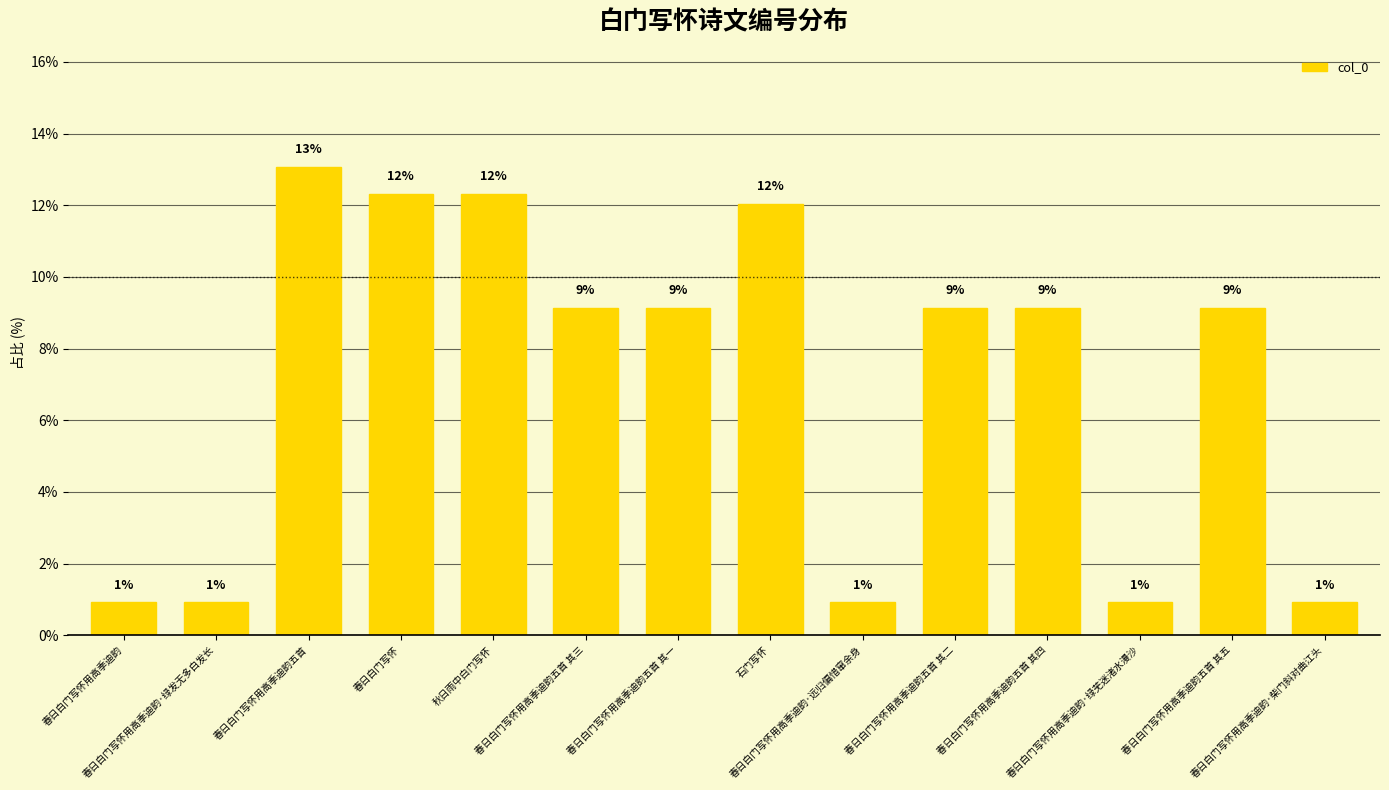

How many bars are there in total?

14